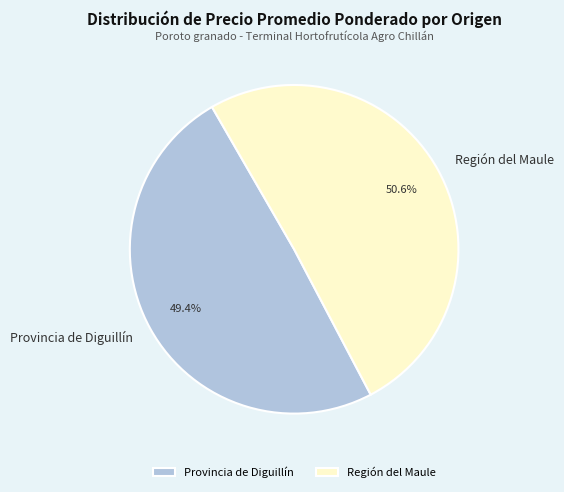

What percentage is NOT represented by Provincia de Diguillín?

50.6%